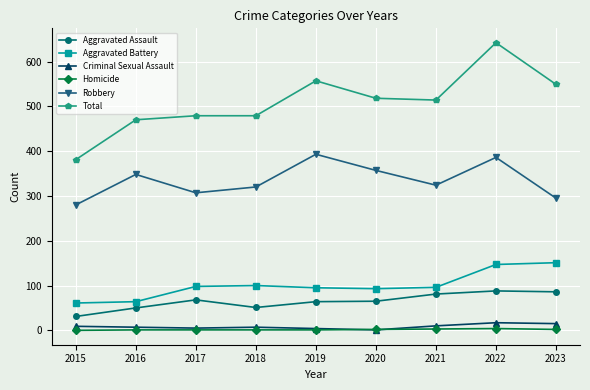

How many data points in Aggravated Battery are less than 96?

4